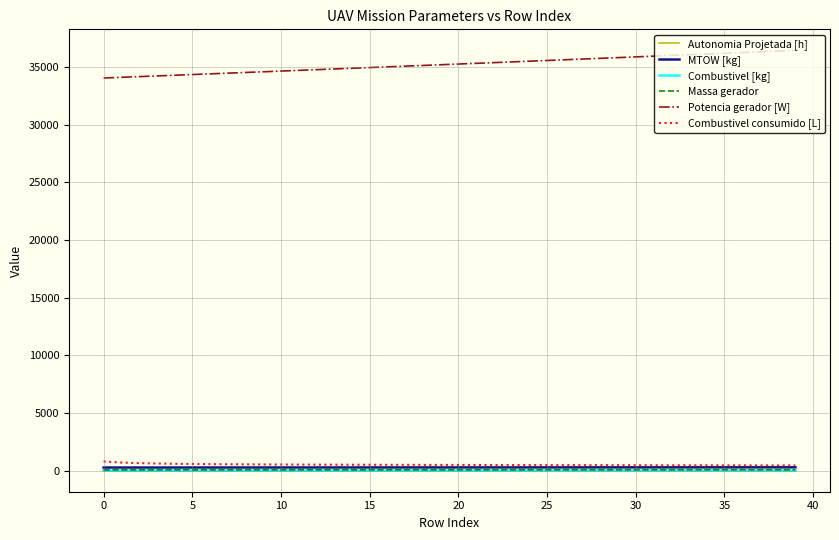

What is the lowest value of the Combustivel consumido [L] series?

457.5